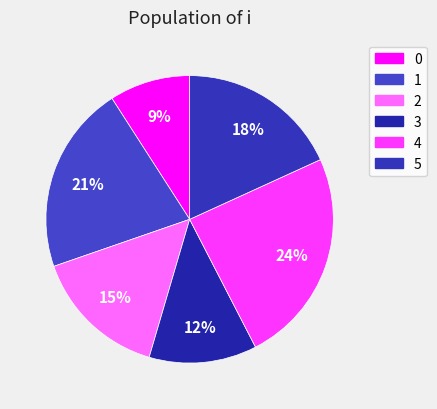

Is there a majority slice in this chart?

No